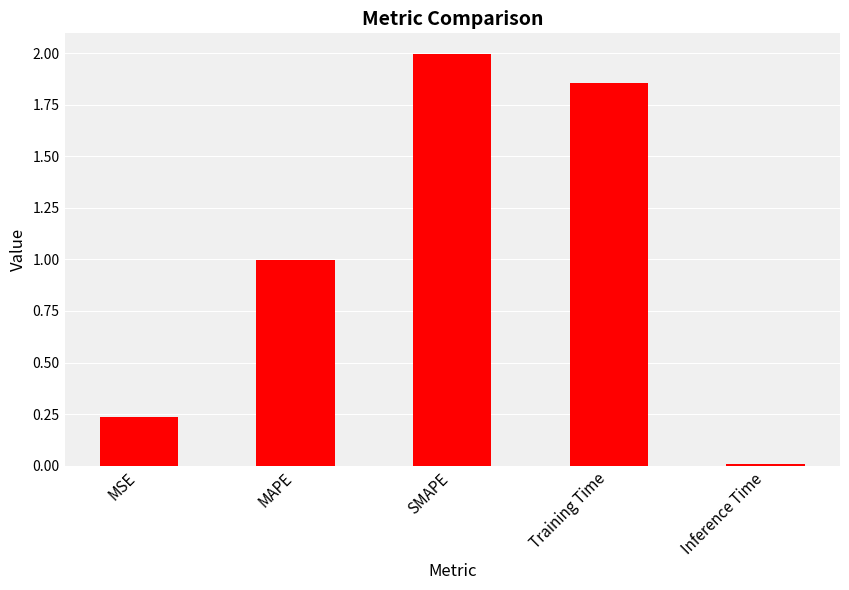

Which category has the highest value across all series?

SMAPE